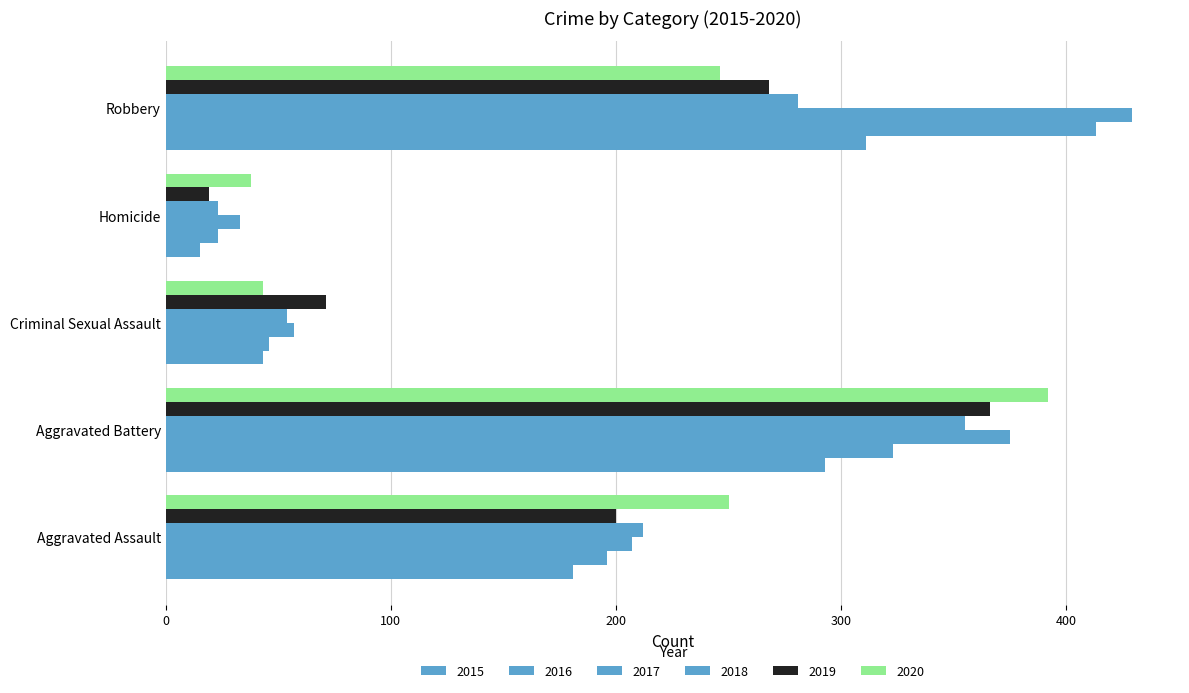

Count the number of categories in the chart.

5